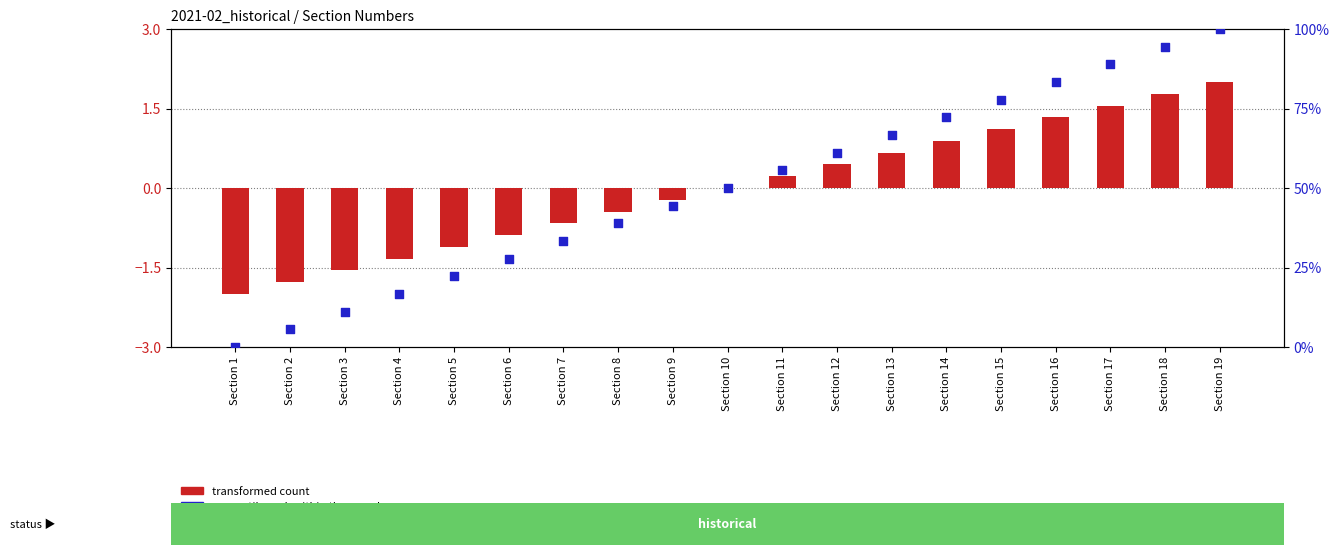

Which series contains the highest Y value?

percentile rank within the sample